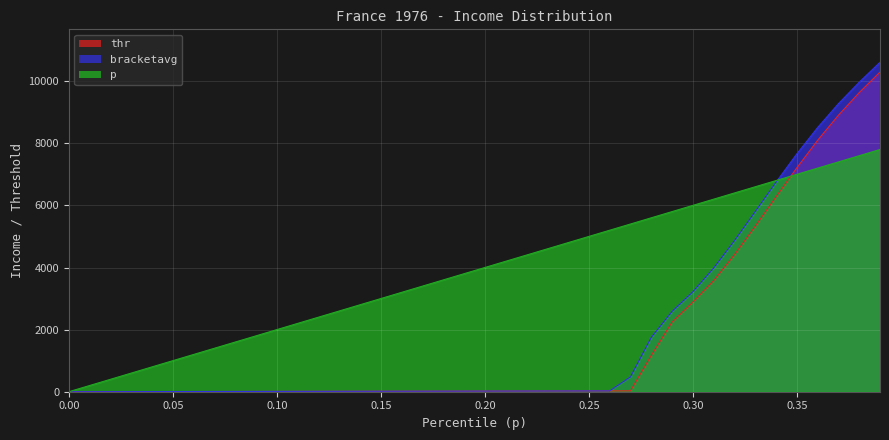

What is the maximum value for thr?

10294.7